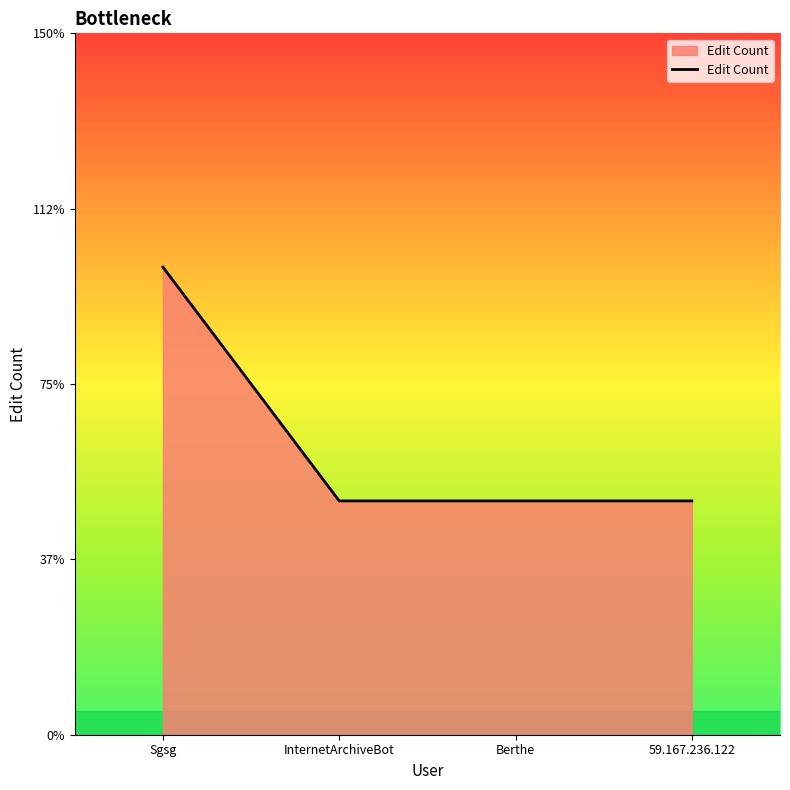

Is this an area chart (filled region under the line)?

Yes